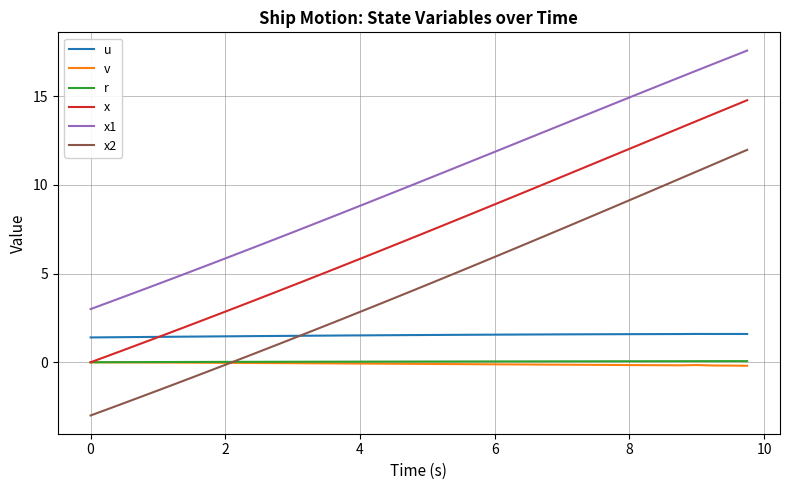

What is the minimum value shown in the chart?

-3.0